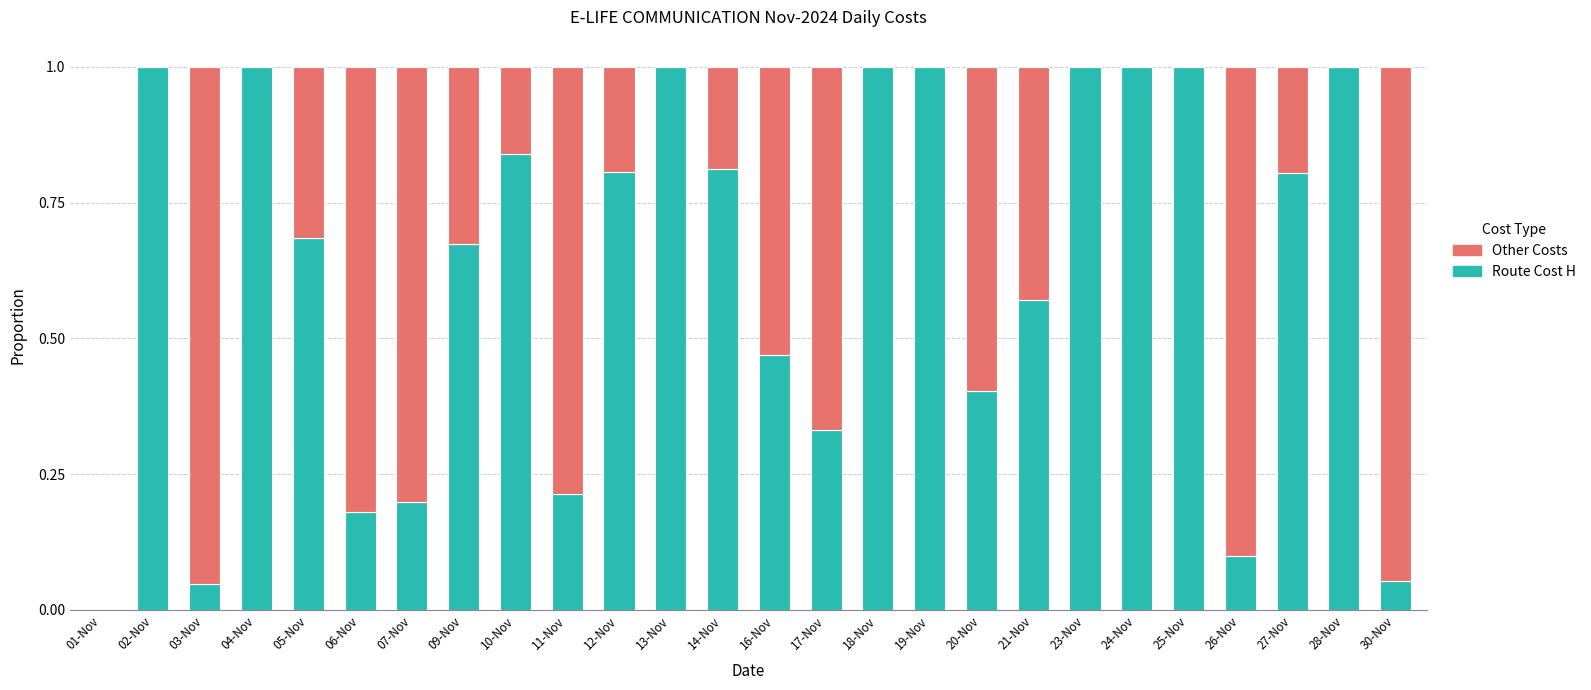

What is the sum of the Route Cost H values at 25-Nov and 30-Nov?

1.1